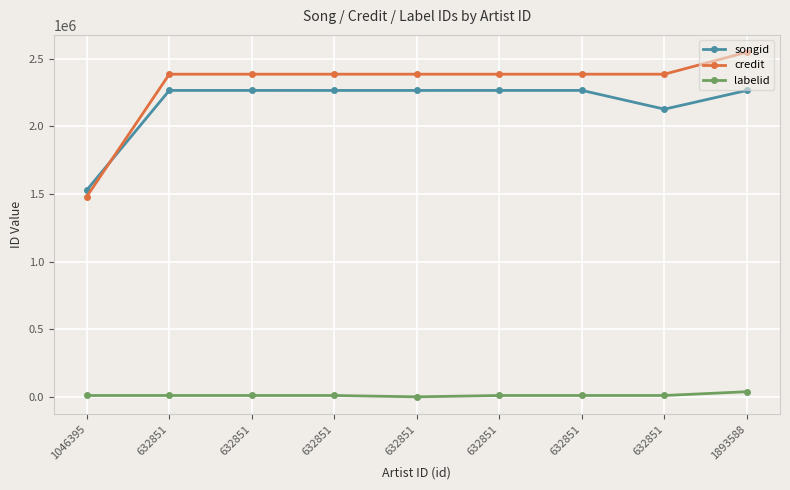

What are all the series names shown in the legend?

songid, credit, labelid